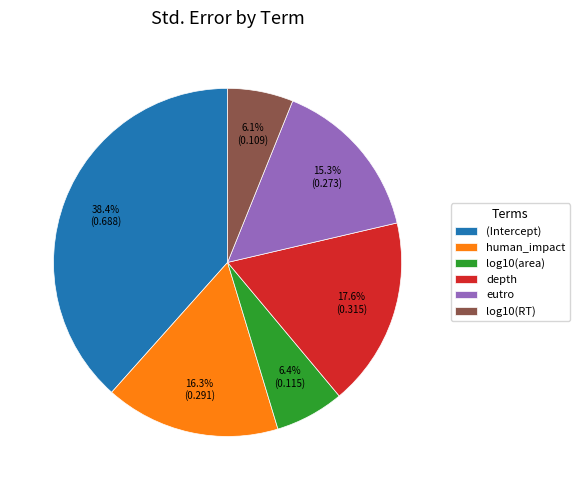

What percentage is the human_impact slice, to the nearest percent?

16%